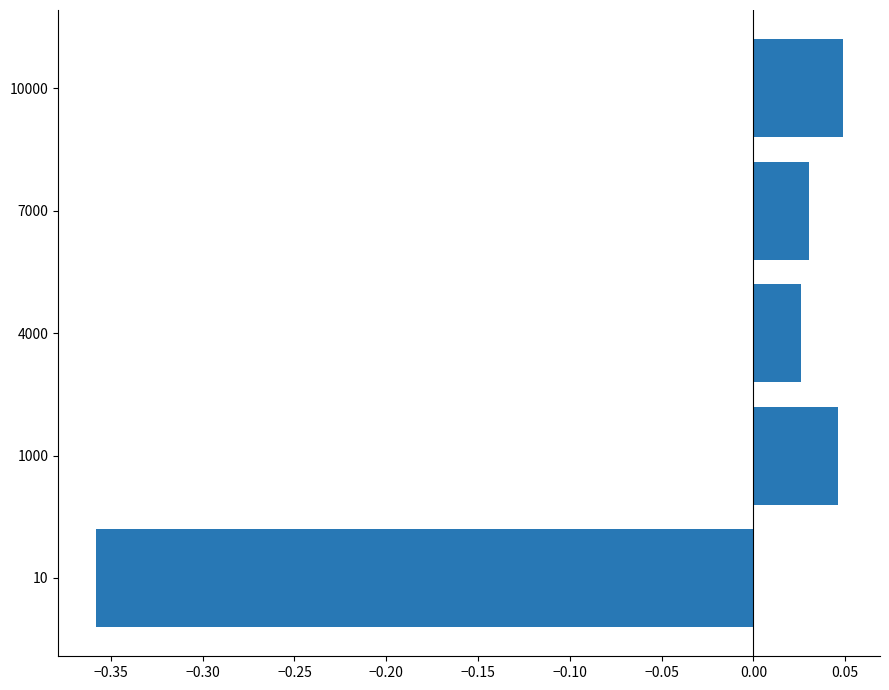

The value at 1000 is 0.1. True or false?

False